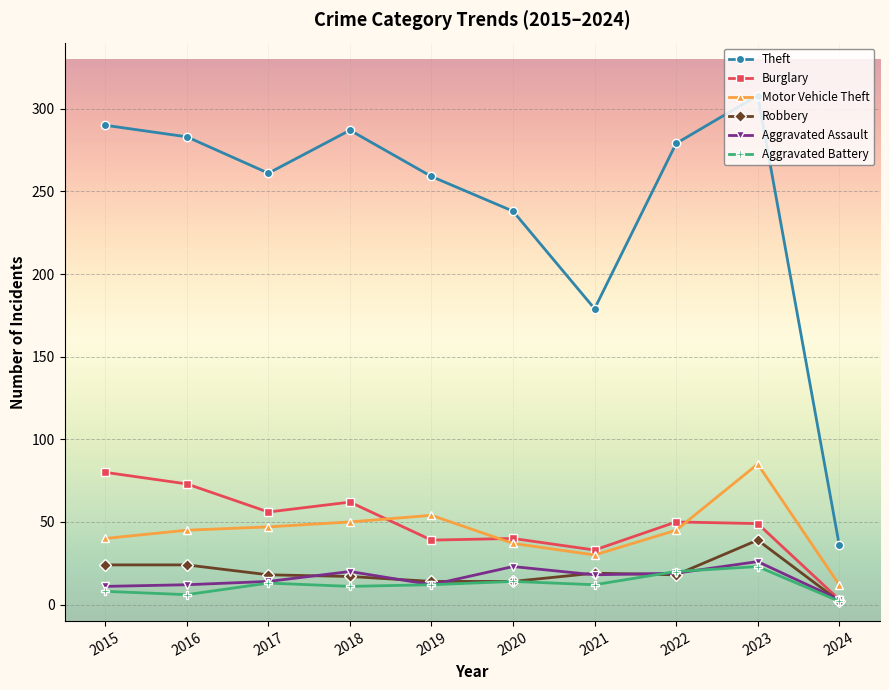

Which category has the highest value across all series?

2023